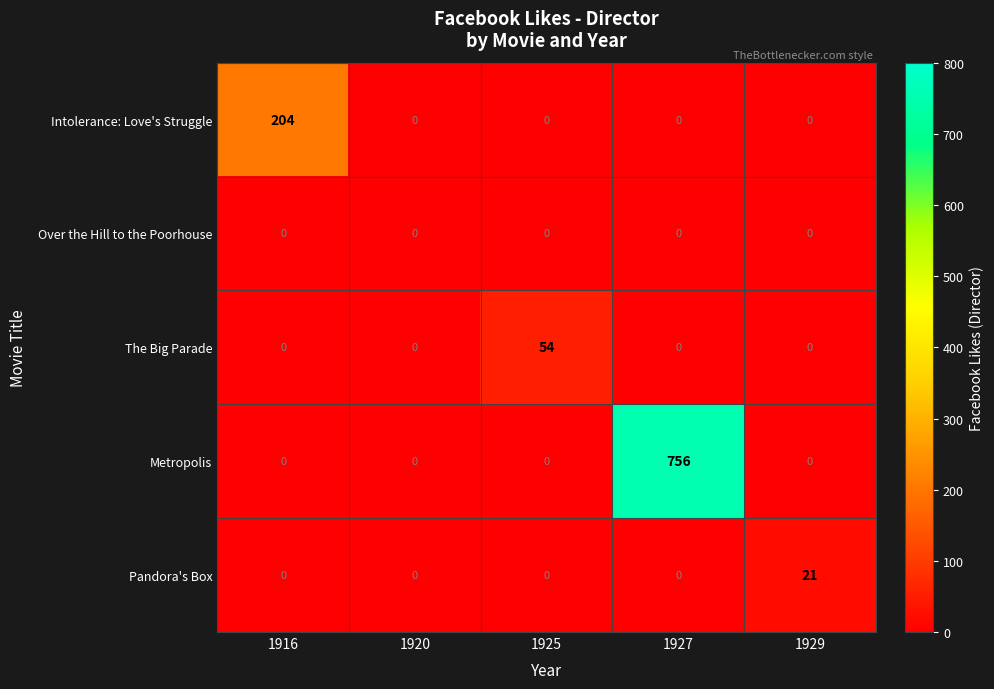

Reading right to left, list all the values displayed in this chart.

Intolerance: Love's Struggle: 0	0	0	0	204
Over the Hill to the Poorhouse: 0	0	0	0	0
The Big Parade: 0	0	54	0	0
Metropolis: 0	756	0	0	0
Pandora's Box: 21	0	0	0	0